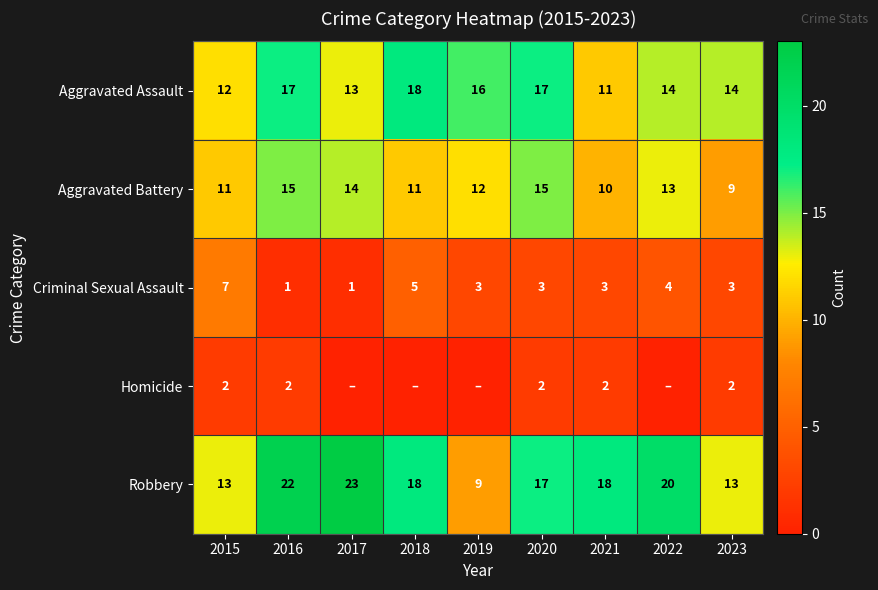

At 2023, list the series in order from largest to smallest.

Aggravated Assault, Robbery, Aggravated Battery, Criminal Sexual Assault, Homicide